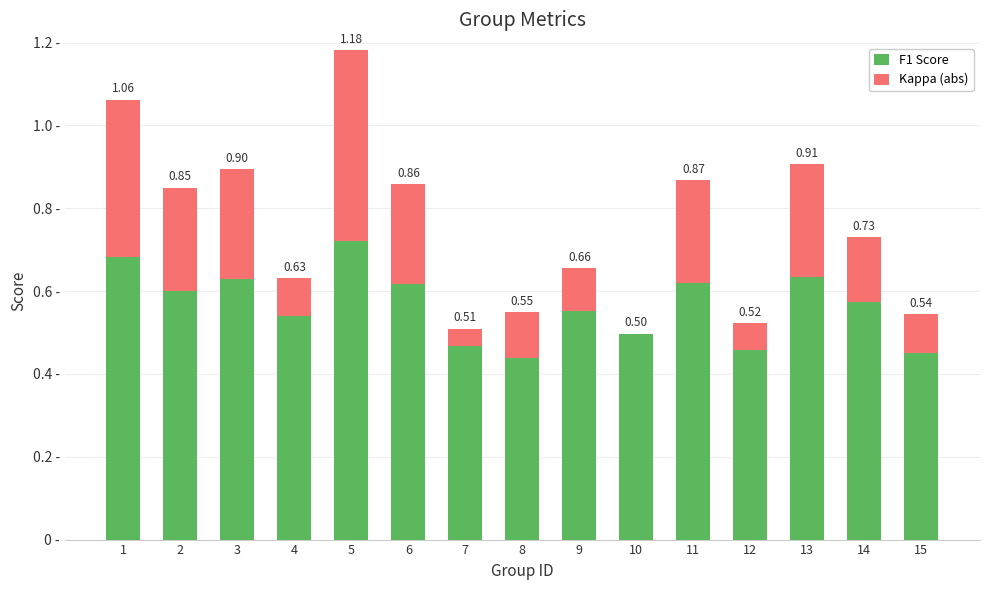

What value does the Kappa (abs) series have at 13?

0.3